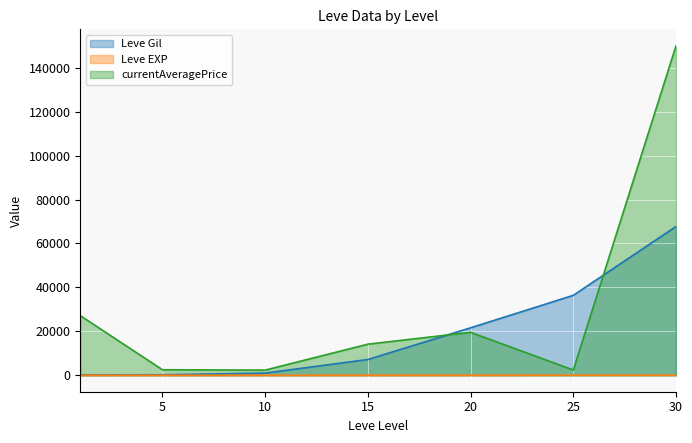

At which label does Leve EXP first exceed 9?

20